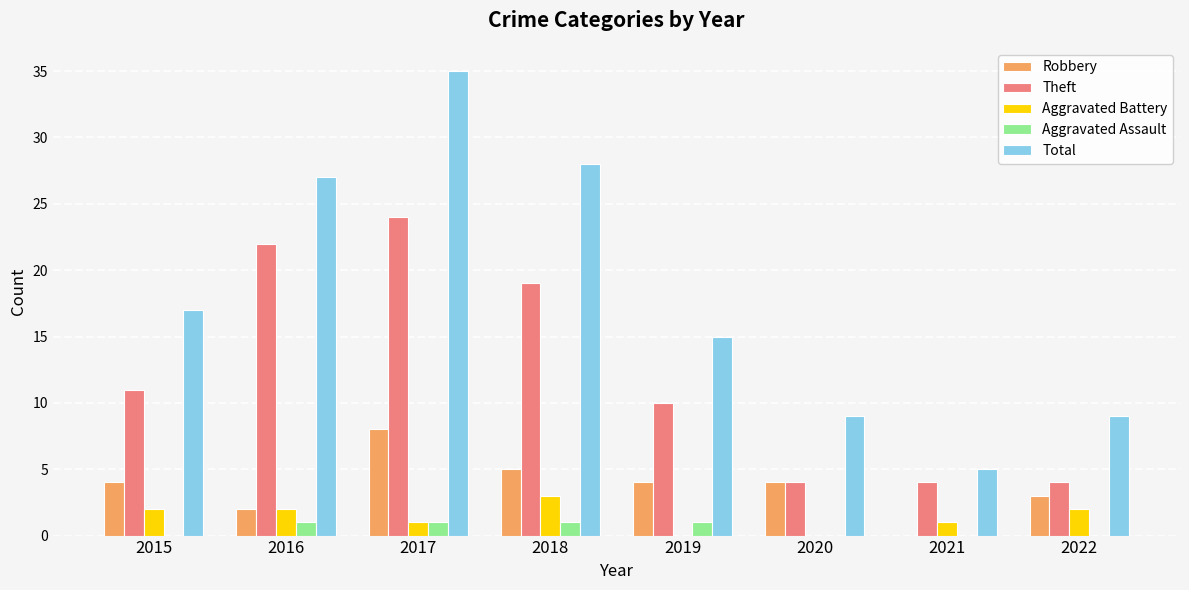

Reading left to right, list all the values displayed in this chart.

Robbery: 2015=4	2016=2	2017=8	2018=5	2019=4	2020=4	2021=0	2022=3
Theft: 2015=11	2016=22	2017=24	2018=19	2019=10	2020=4	2021=4	2022=4
Aggravated Battery: 2015=2	2016=2	2017=1	2018=3	2019=0	2020=0	2021=1	2022=2
Aggravated Assault: 2015=0	2016=1	2017=1	2018=1	2019=1	2020=0	2021=0	2022=0
Total: 2015=17	2016=27	2017=35	2018=28	2019=15	2020=9	2021=5	2022=9